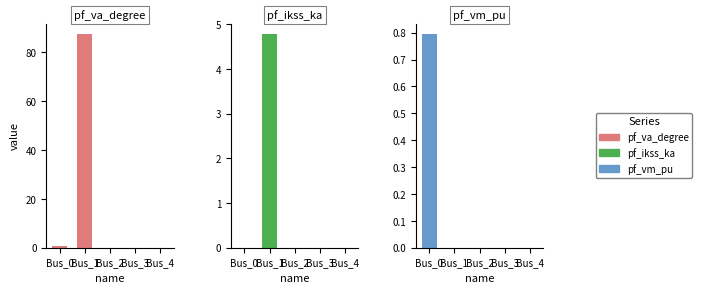

Rank the series by their maximum value, from highest to lowest.

pf_va_degree, pf_ikss_ka, pf_vm_pu